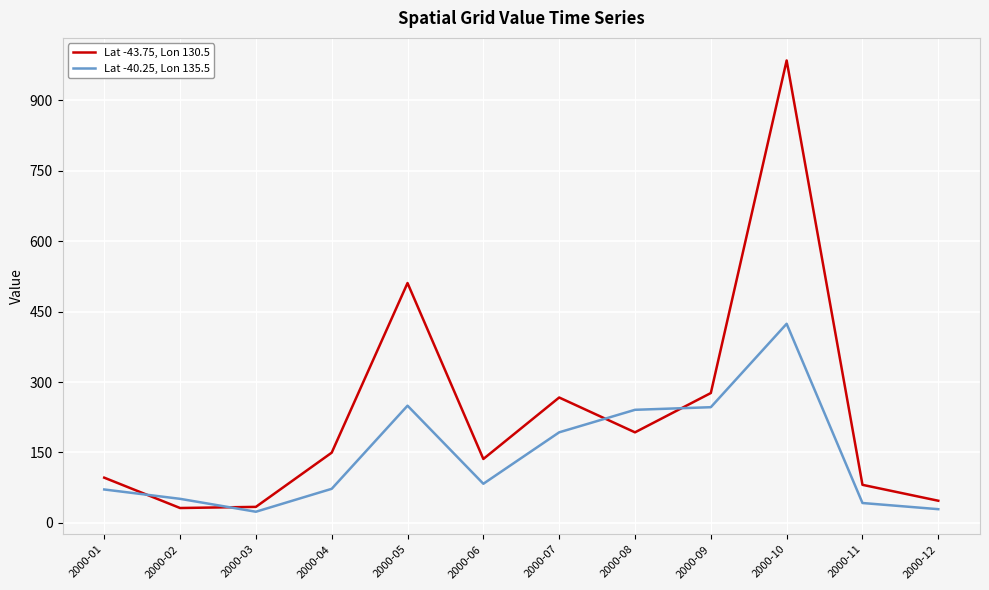

The value of Lat -40.25, Lon 135.5 at 2000-03 is 23.9. True or false?

True